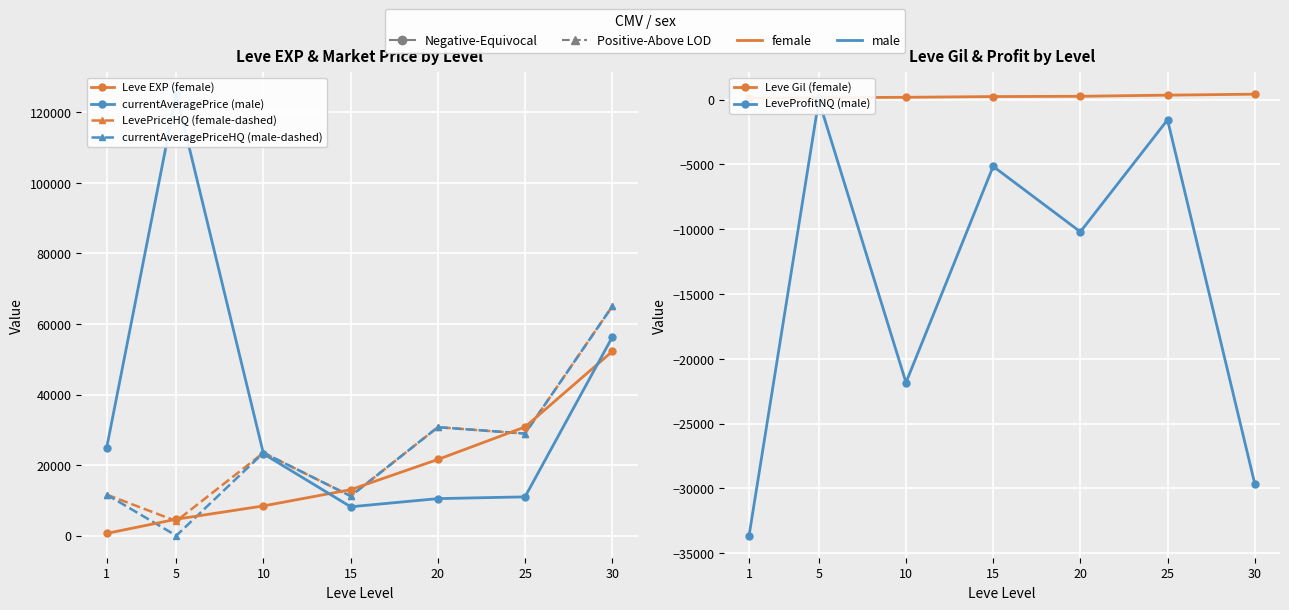

How many interior local valleys does the LevePriceHQ (female-dashed) series have?

3